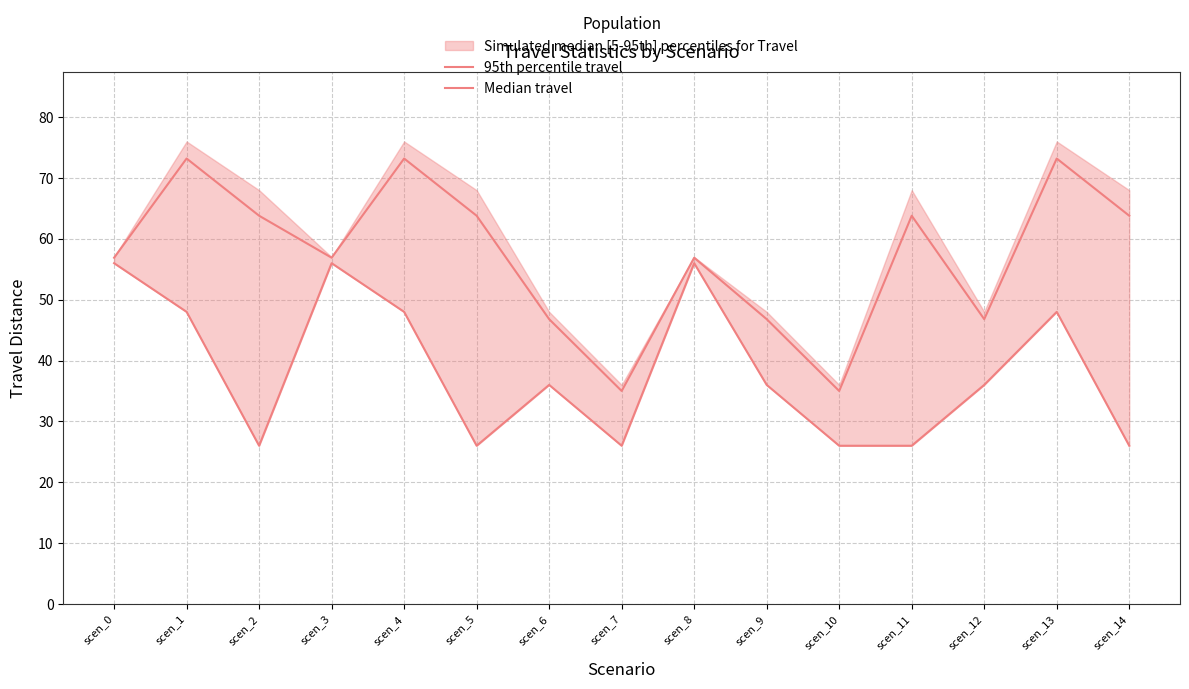

In Median travel, how many points are higher than both neighbors (excluding endpoints)?

4